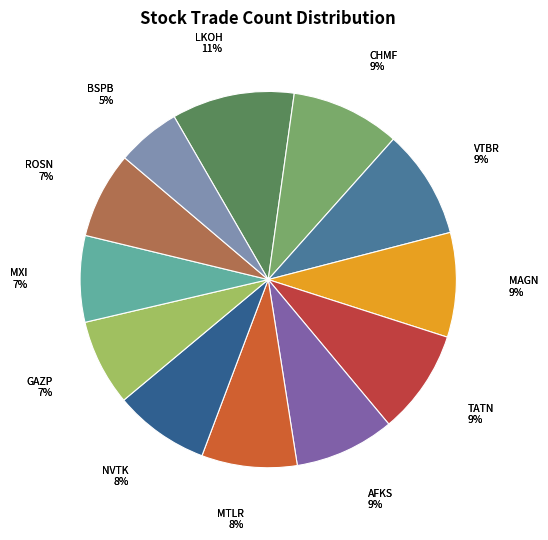

To the nearest percent, what percentage of the pie is GAZP?

7%